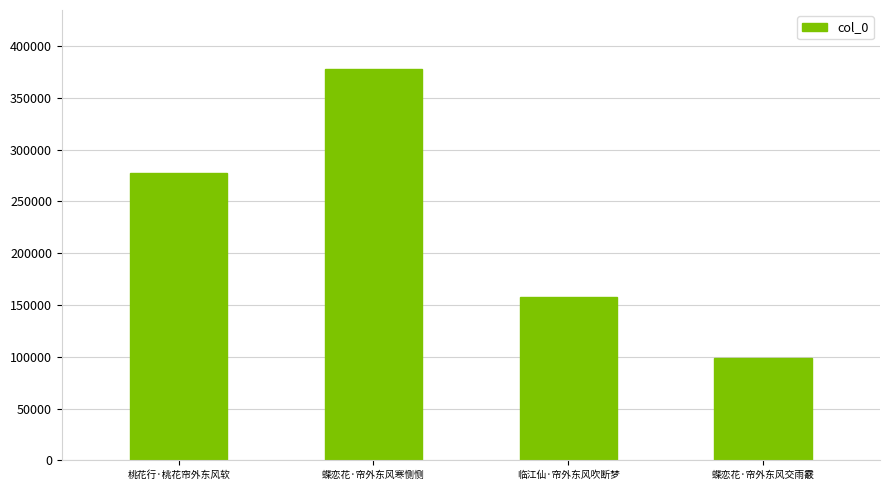

What is the difference between the values at 蝶恋花·帘外东风交雨霰 and 临江仙·帘外东风吹断梦?

58304